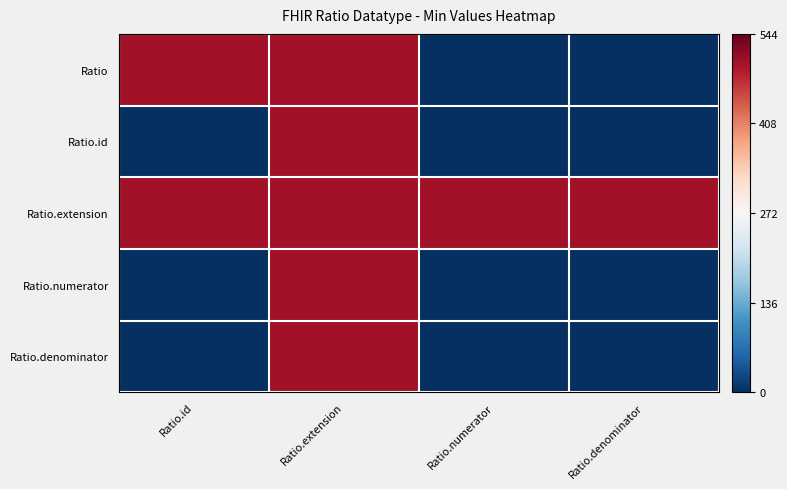

Reading left to right, transcribe all the data shown in this chart.

Ratio: Ratio.id=500	Ratio.extension=500	Ratio.numerator=1	Ratio.denominator=1
Ratio.id: Ratio.id=1	Ratio.extension=500	Ratio.numerator=1	Ratio.denominator=1
Ratio.extension: Ratio.id=500	Ratio.extension=500	Ratio.numerator=500	Ratio.denominator=500
Ratio.numerator: Ratio.id=1	Ratio.extension=500	Ratio.numerator=1	Ratio.denominator=1
Ratio.denominator: Ratio.id=1	Ratio.extension=500	Ratio.numerator=1	Ratio.denominator=1